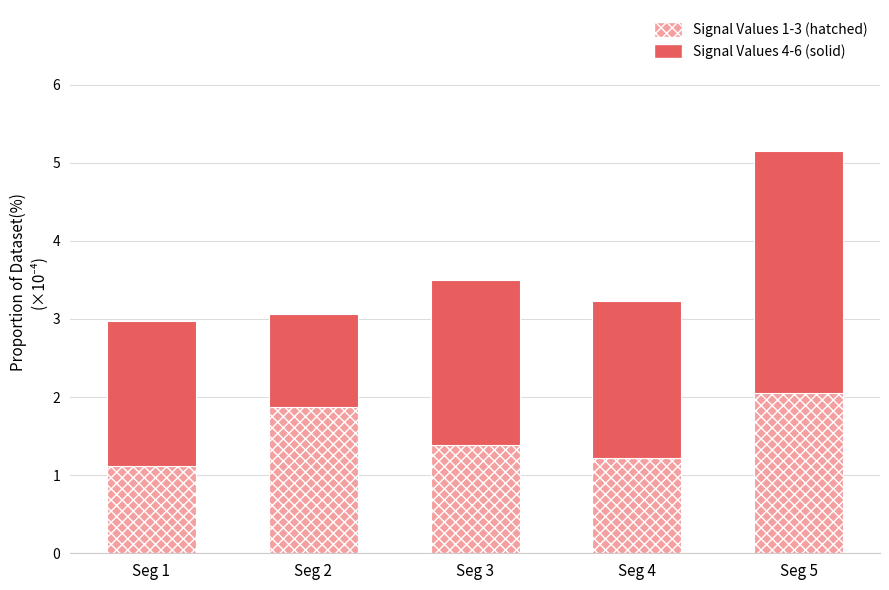

Does the chart contain any negative values?

No